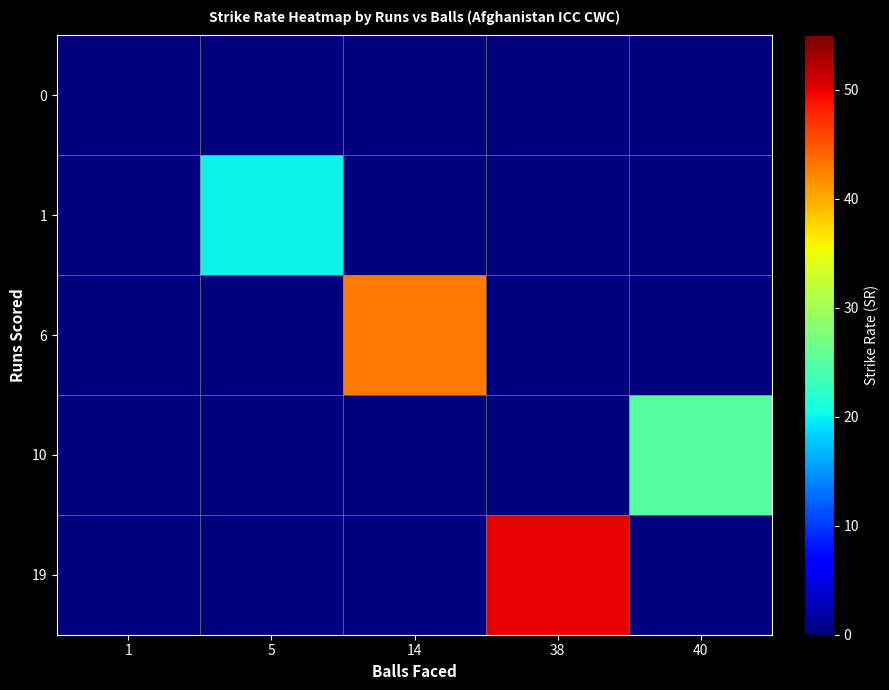

Reading left to right, list all the values displayed in this chart.

row_0: 1=0.0	5=0.0	14=0.0	38=0.0	40=0.0
row_1: 1=0.0	5=20.0	14=0.0	38=0.0	40=0.0
row_2: 1=0.0	5=0.0	14=42.9	38=0.0	40=0.0
row_3: 1=0.0	5=0.0	14=0.0	38=0.0	40=25.0
row_4: 1=0.0	5=0.0	14=0.0	38=50.0	40=0.0